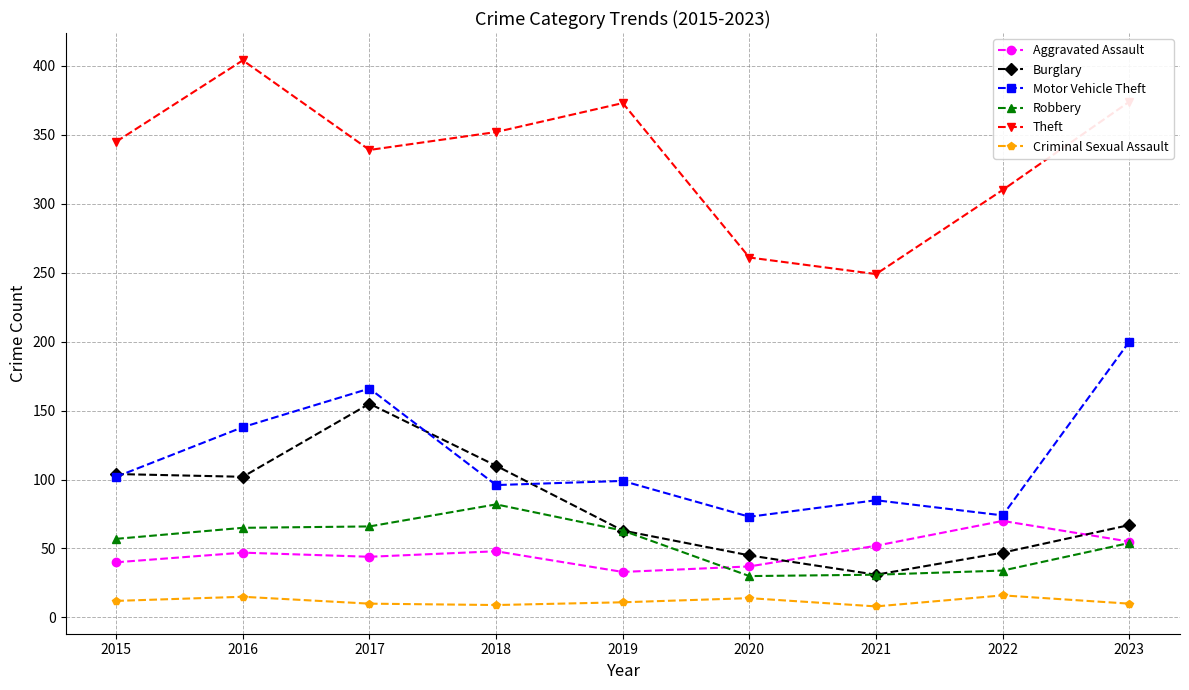

True or false: Theft has more than 2 interior local peaks.

False